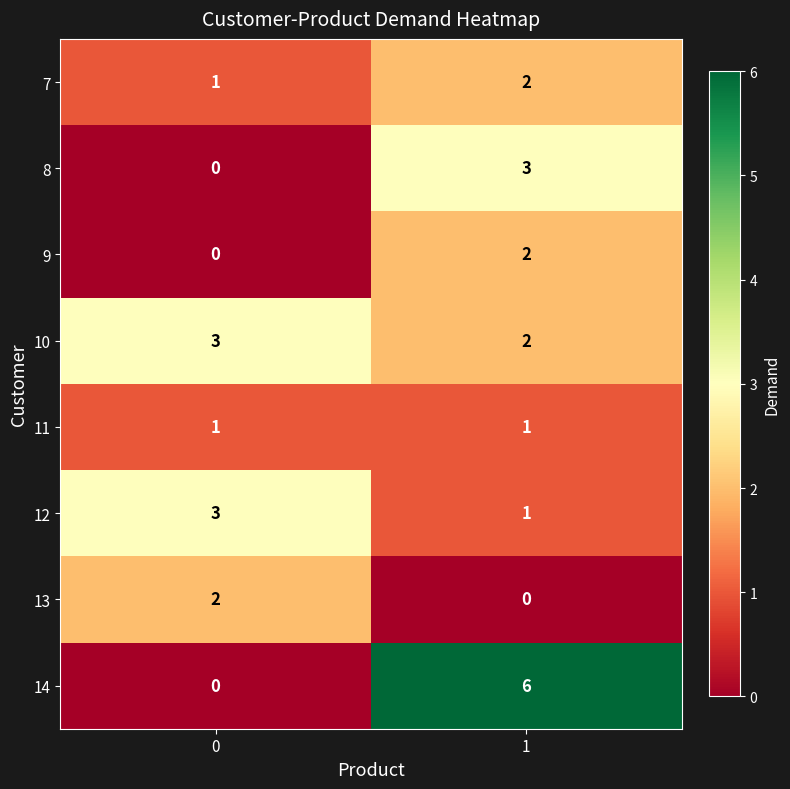

Reading left to right, extract all data points from this chart.

7: 1	2
8: 0	3
9: 0	2
10: 3	2
11: 1	1
12: 3	1
13: 2	0
14: 0	6